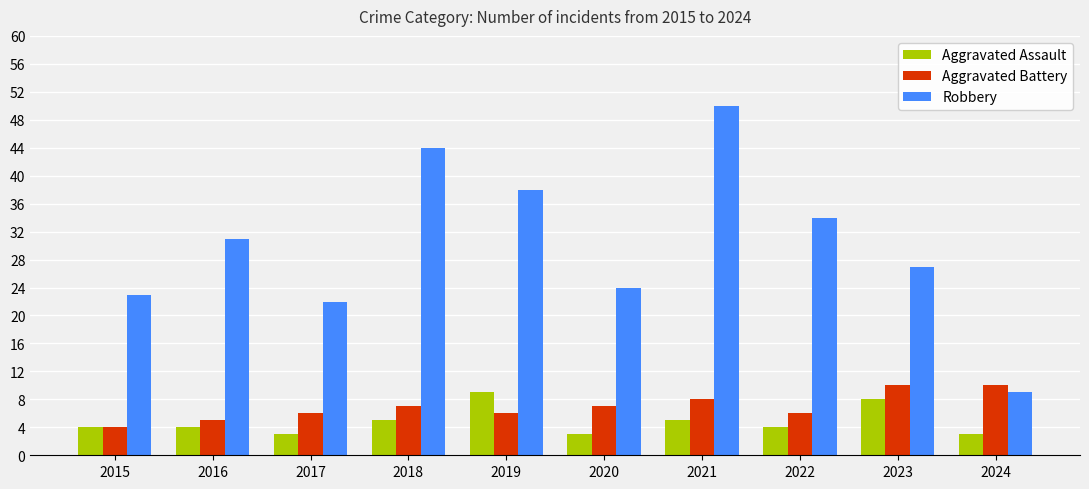

What is the lowest value of the Aggravated Battery series?

4